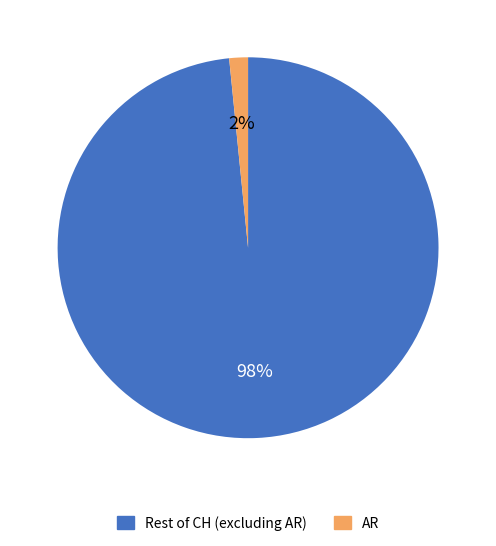

Is there any slice that represents more than half of the pie?

Yes